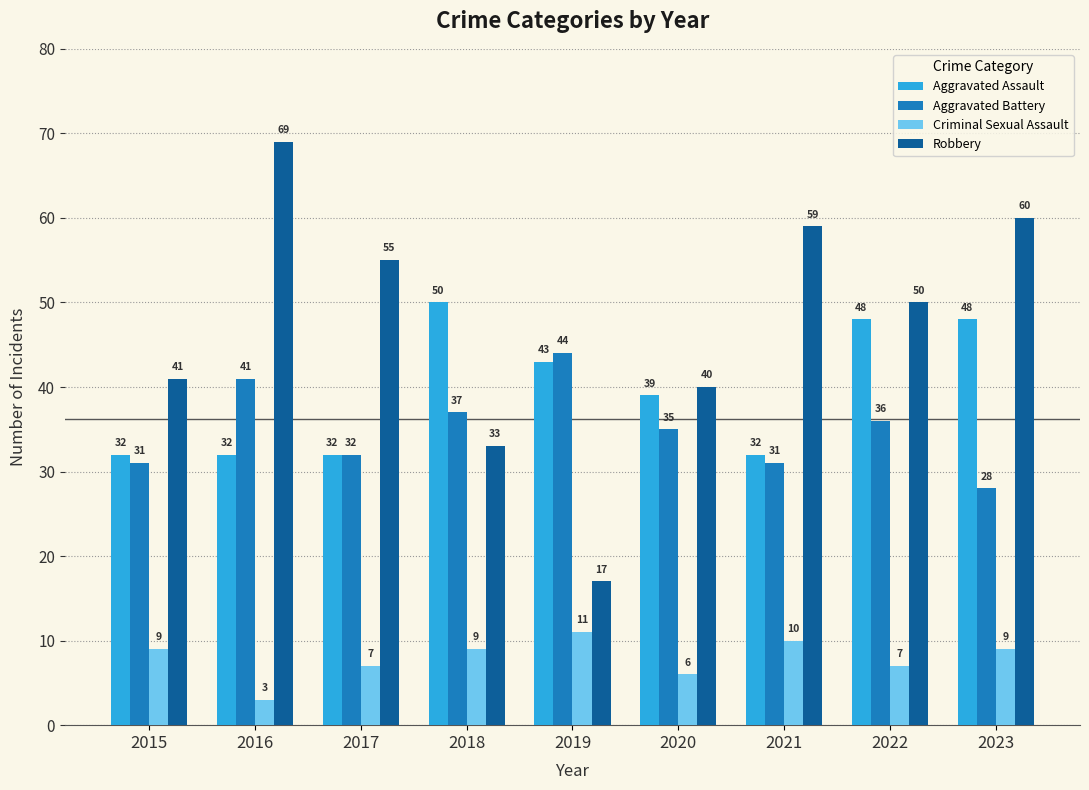

What is the difference between the maximum and minimum values in the Criminal Sexual Assault series?

8